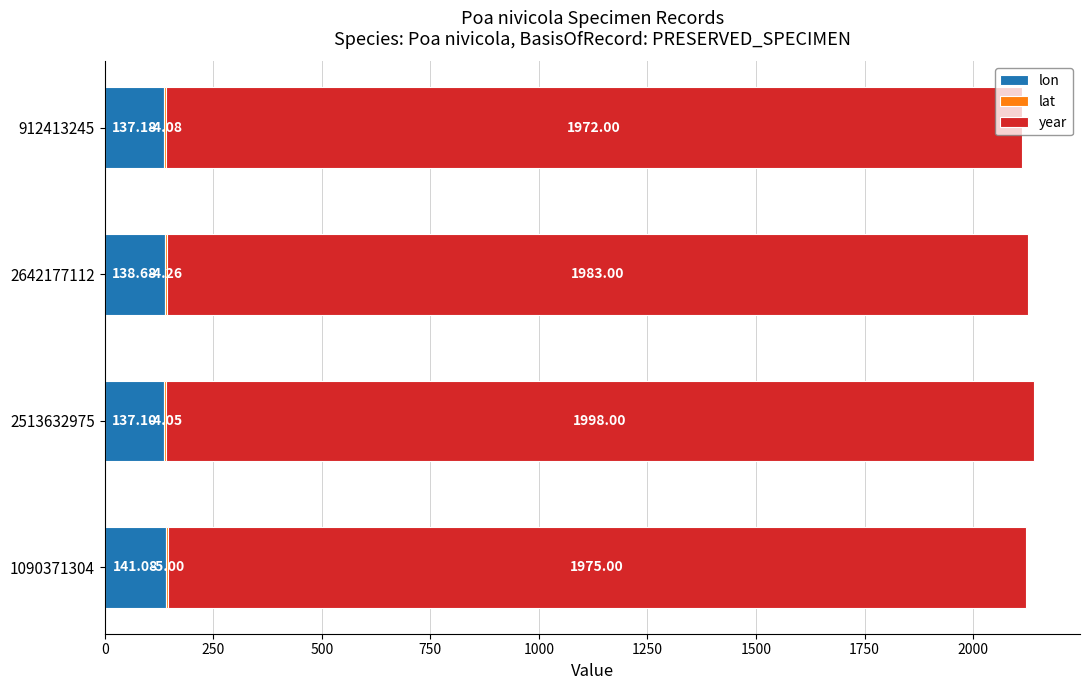

At which category is the sum across all series the highest?

2513632975